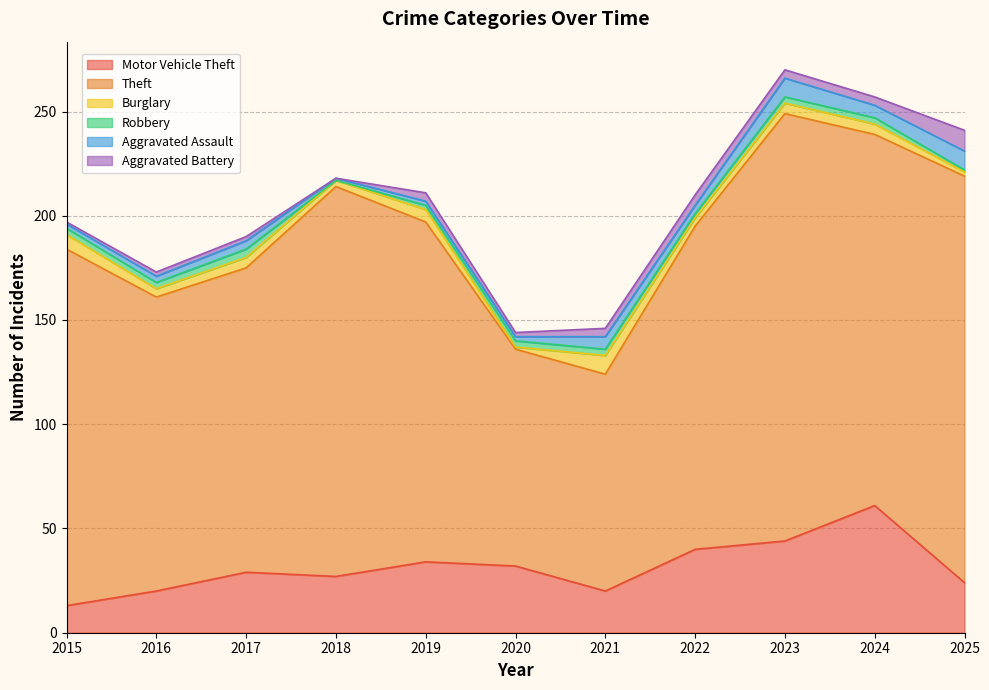

What is the difference between the Motor Vehicle Theft values at 2021 and 2015?

7